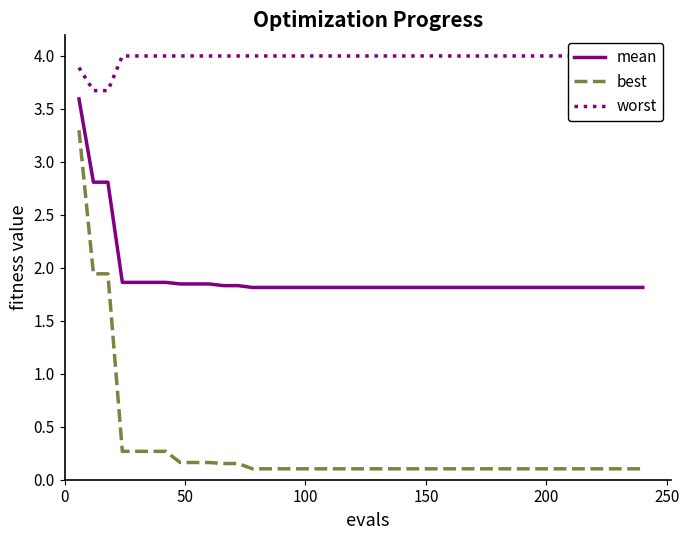

True or false: mean and best intersect in this chart.

False